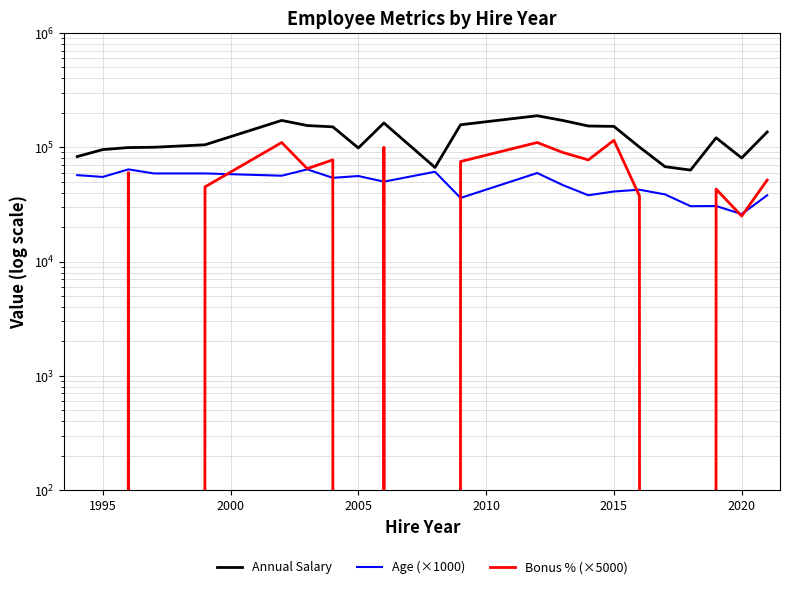

How many lines are shown in the chart?

3